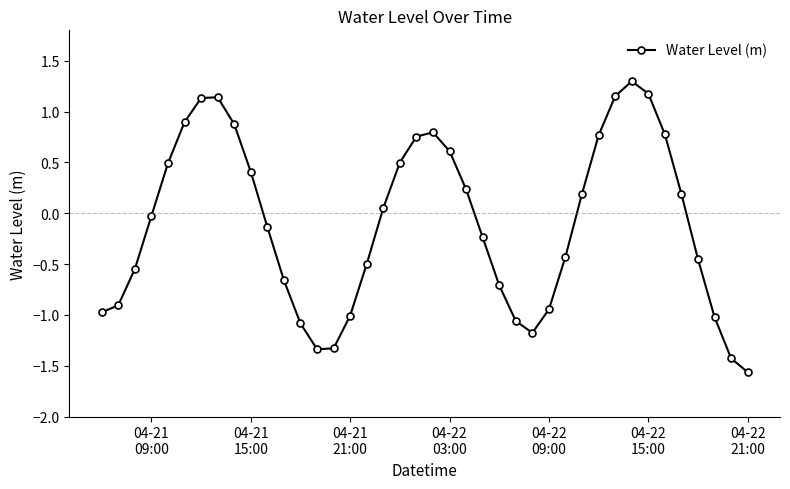

What is the average value?

-0.1